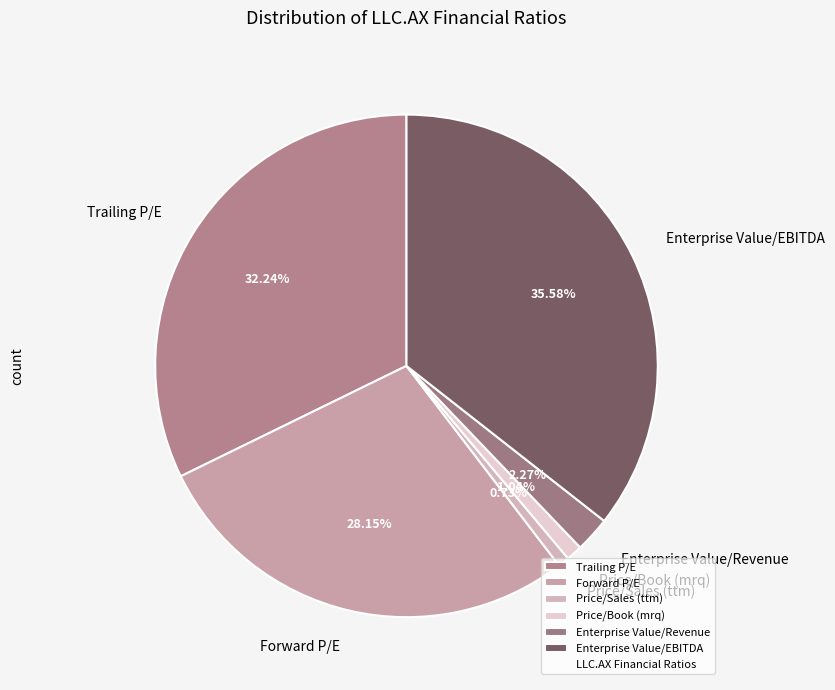

What percentage is the Enterprise Value/Revenue slice, to the nearest percent?

2%